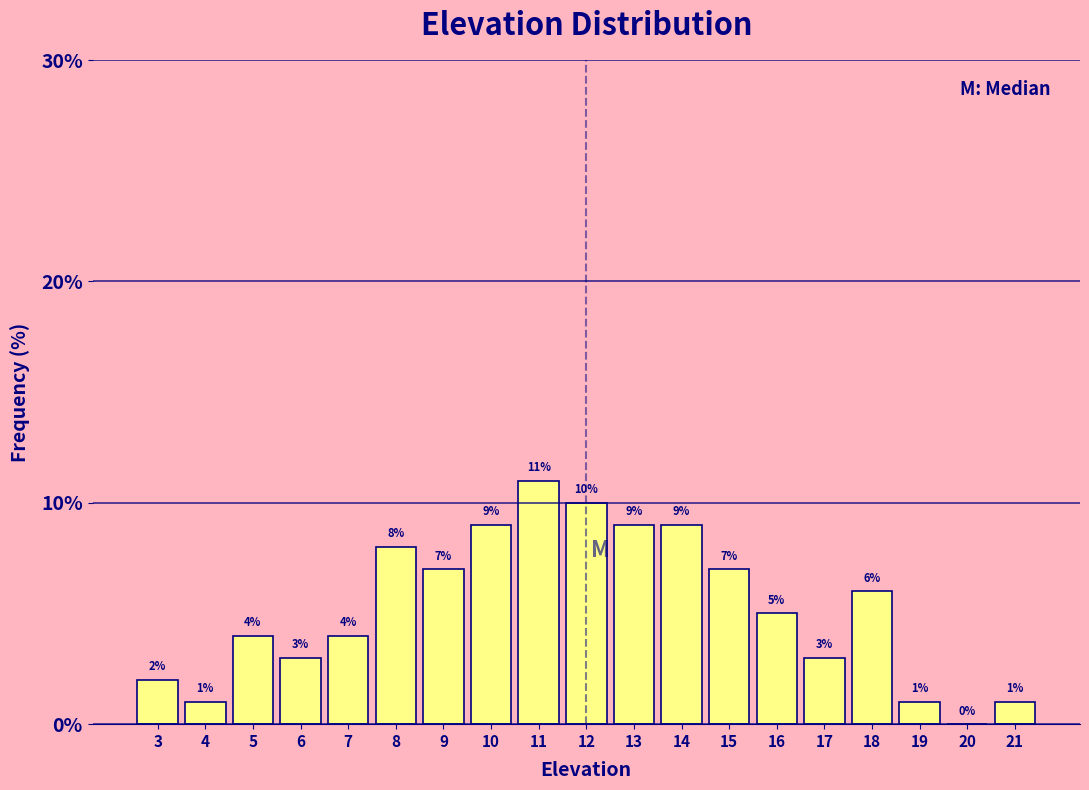

Reading left to right, list every bar in this chart as the range it spans on the x-axis followed by its height.

2.5 to 3.5: 2
3.5 to 4.5: 1
4.5 to 5.5: 4
5.5 to 6.5: 3
6.5 to 7.5: 4
7.5 to 8.5: 8
8.5 to 9.5: 7
9.5 to 10.5: 9
10.5 to 11.5: 11
11.5 to 12.5: 10
12.5 to 13.5: 9
13.5 to 14.5: 9
14.5 to 15.5: 7
15.5 to 16.5: 5
16.5 to 17.5: 3
17.5 to 18.5: 6
18.5 to 19.5: 1
19.5 to 20.5: 0
20.5 to 21.5: 1